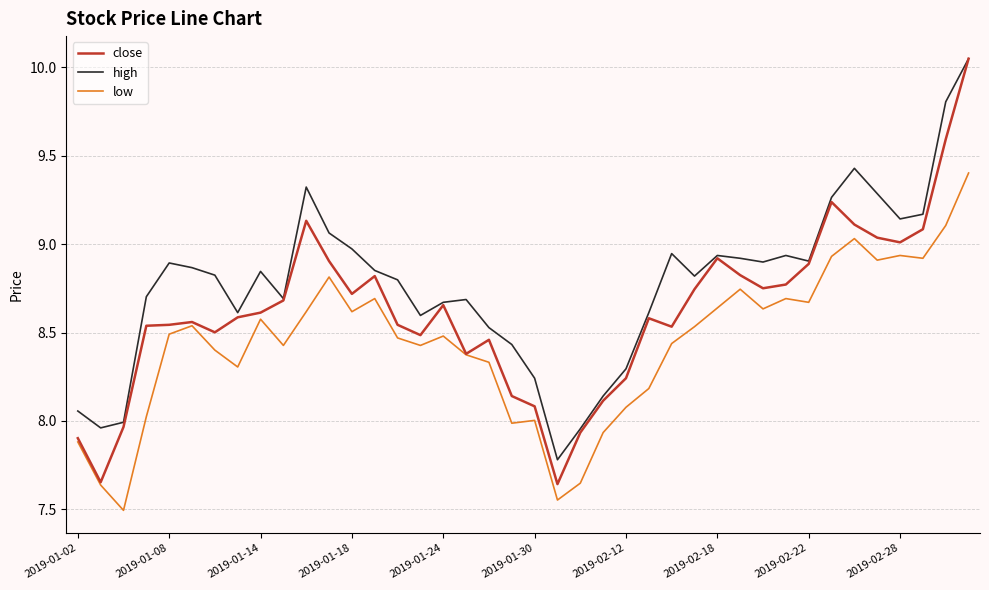

What is the minimum value for low?

7.5